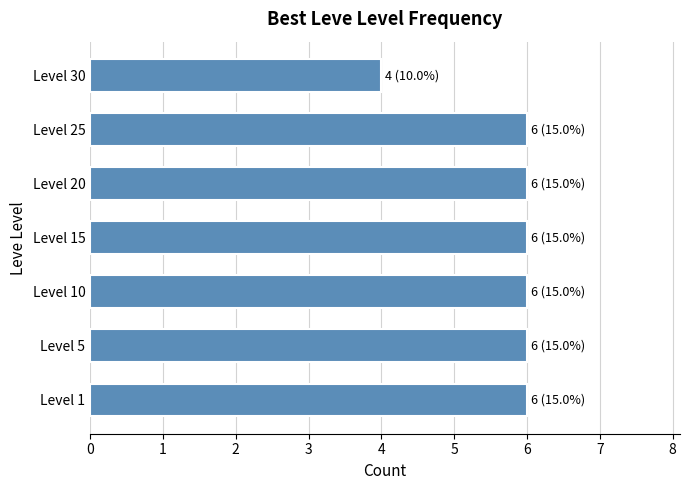

At which category does the chart reach its minimum across all series?

Level 30